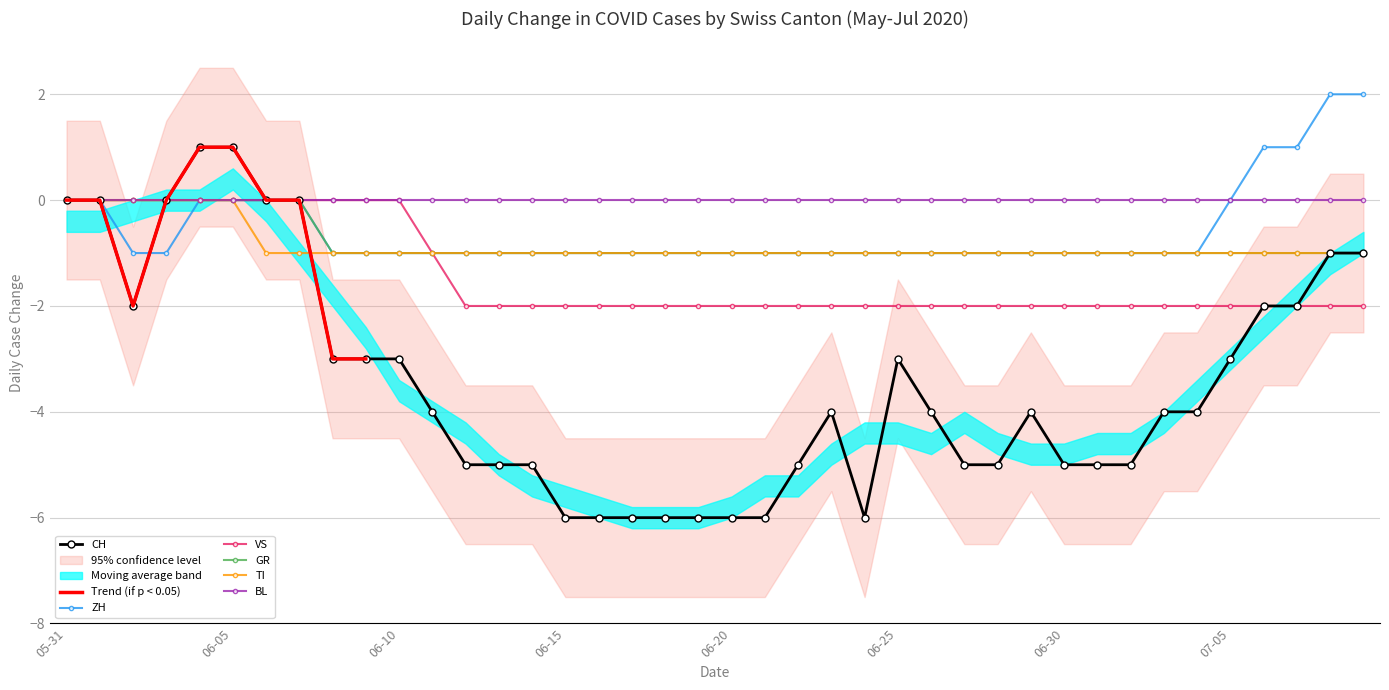

Where is CH nearest to the value -2?

2020-06-02